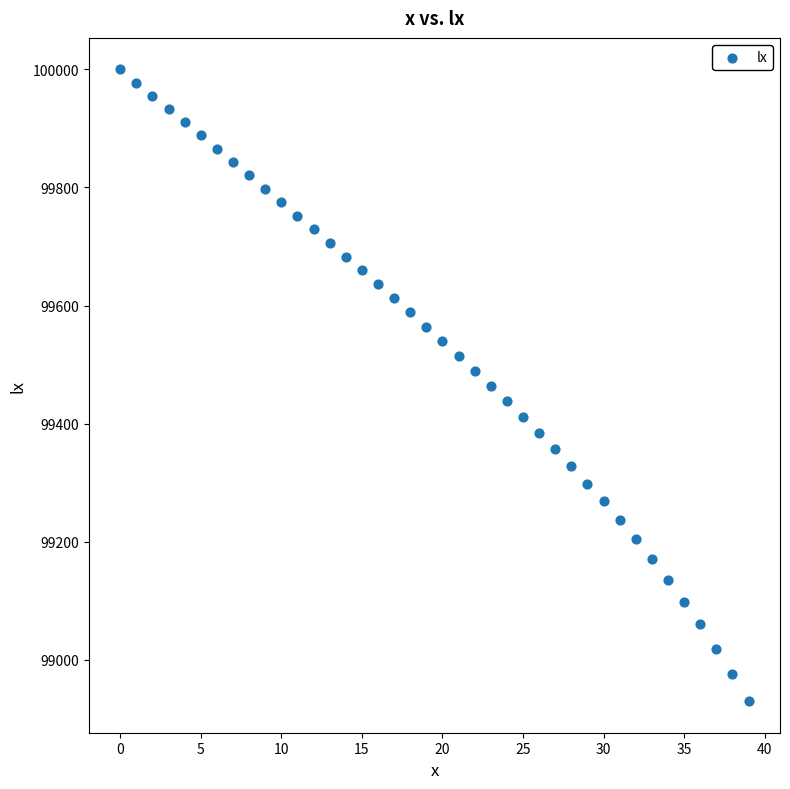

What is the range of Y values (max minus min)?

1070.4